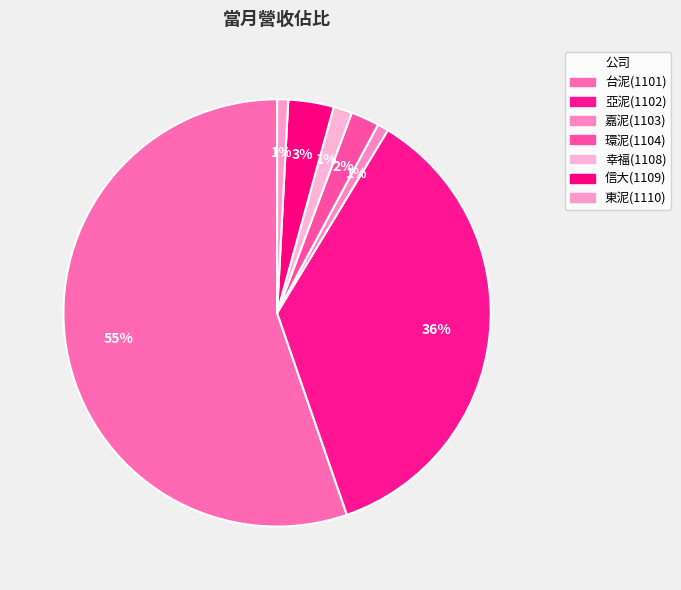

To the nearest percent, what portion does 環泥(1104) represent?

2%